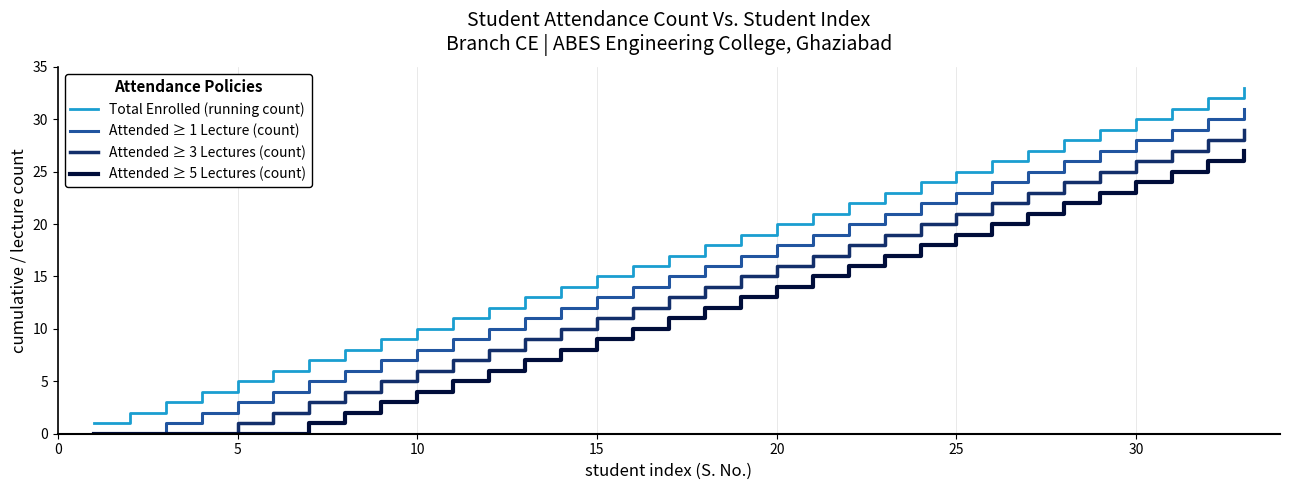

Reading left to right, list all the values displayed in this chart.

Total Enrolled (running count): 1	2	3	4	5	6	7	8	9	10	11	12	13	14	15	16	17	18	19	20	21	22	23	24	25	26	27	28	29	30	31	32	33
Attended ≥ 1 Lecture (count): 0	0	1	2	3	4	5	6	7	8	9	10	11	12	13	14	15	16	17	18	19	20	21	22	23	24	25	26	27	28	29	30	31
Attended ≥ 3 Lectures (count): 0	0	0	0	1	2	3	4	5	6	7	8	9	10	11	12	13	14	15	16	17	18	19	20	21	22	23	24	25	26	27	28	29
Attended ≥ 5 Lectures (count): 0	0	0	0	0	0	1	2	3	4	5	6	7	8	9	10	11	12	13	14	15	16	17	18	19	20	21	22	23	24	25	26	27